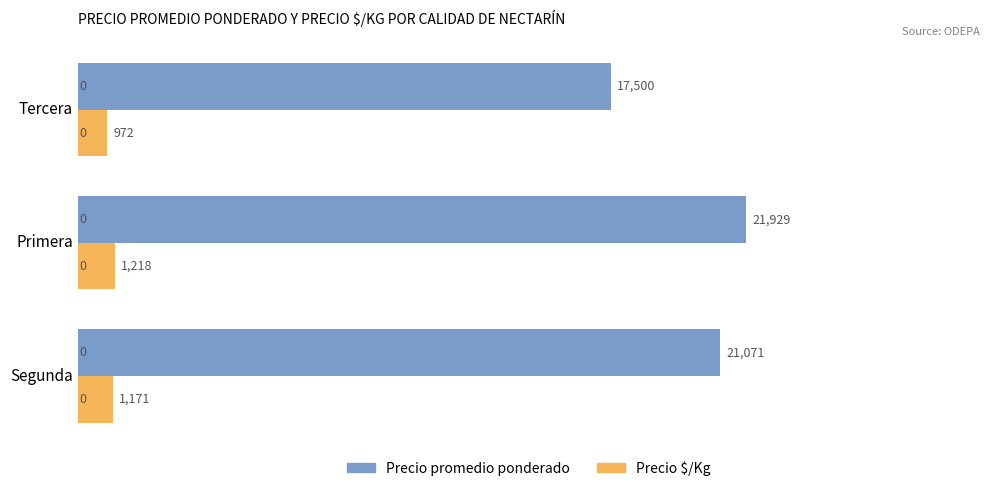

Which series has the largest range (max minus min)?

Precio promedio ponderado